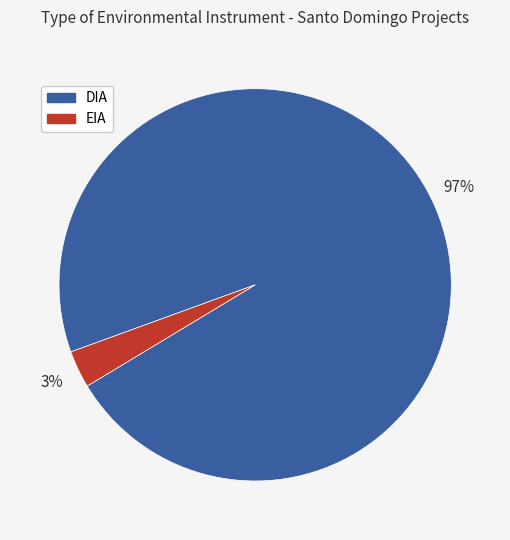

Do EIA and DIA together represent more than half of the pie?

Yes